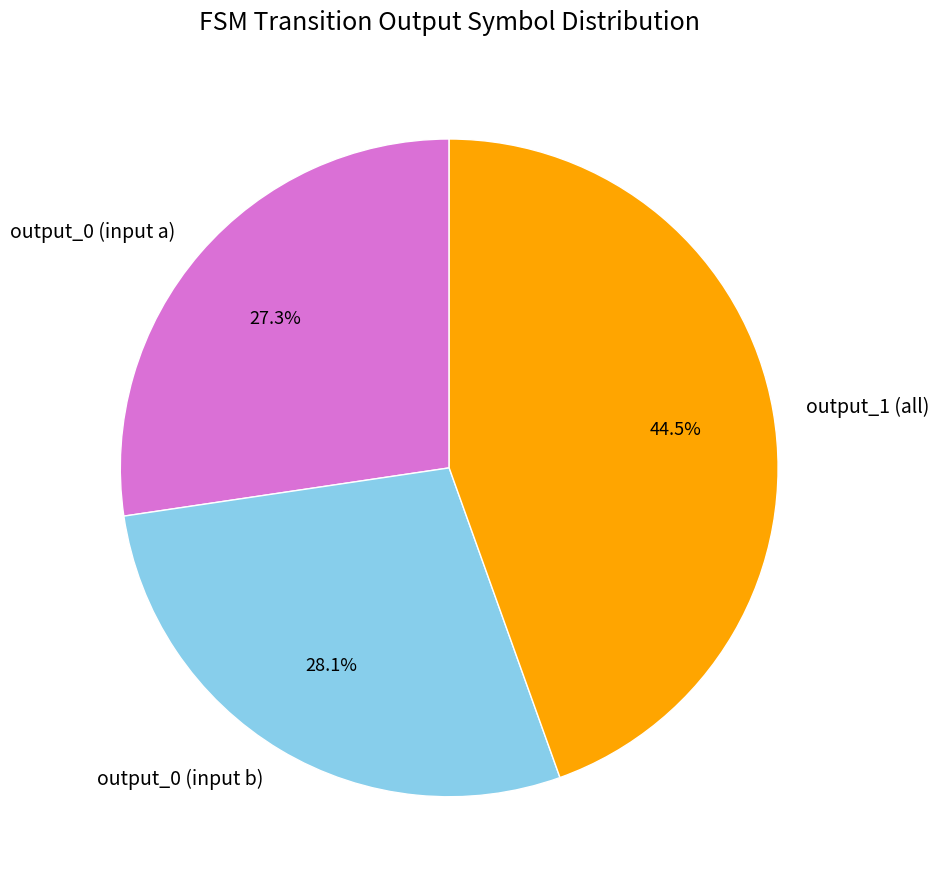

Rank the categories by value from highest to lowest.

output_1 (all), output_0 (input b), output_0 (input a)